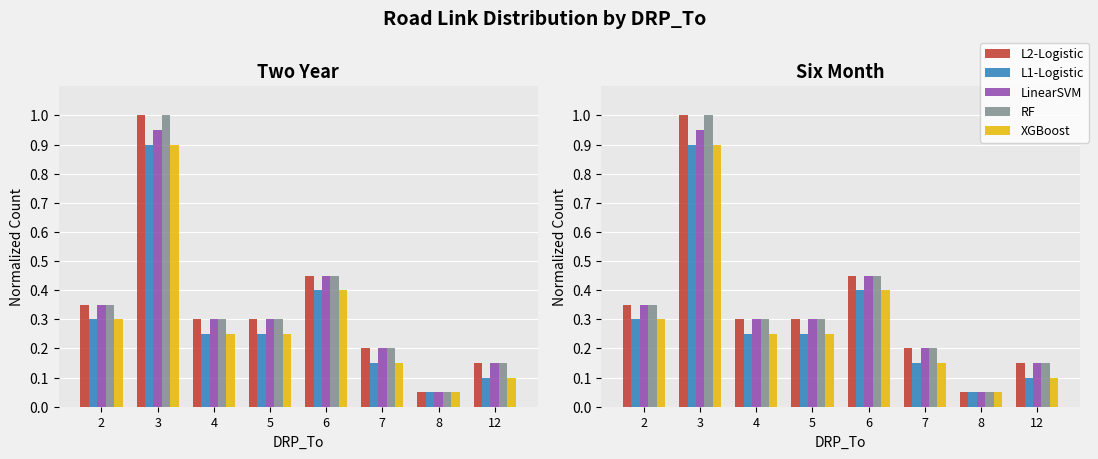

How many groups of bars are there?

8